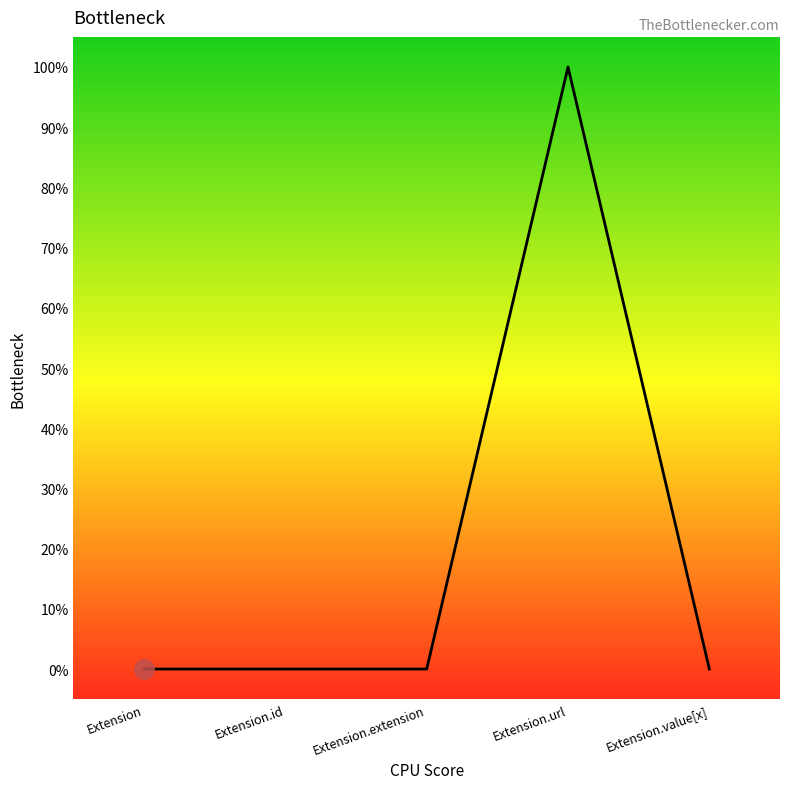

Reading left to right, transcribe all the data shown in this chart.

Extension=0	Extension.id=0	Extension.extension=0	Extension.url=1	Extension.value[x]=0